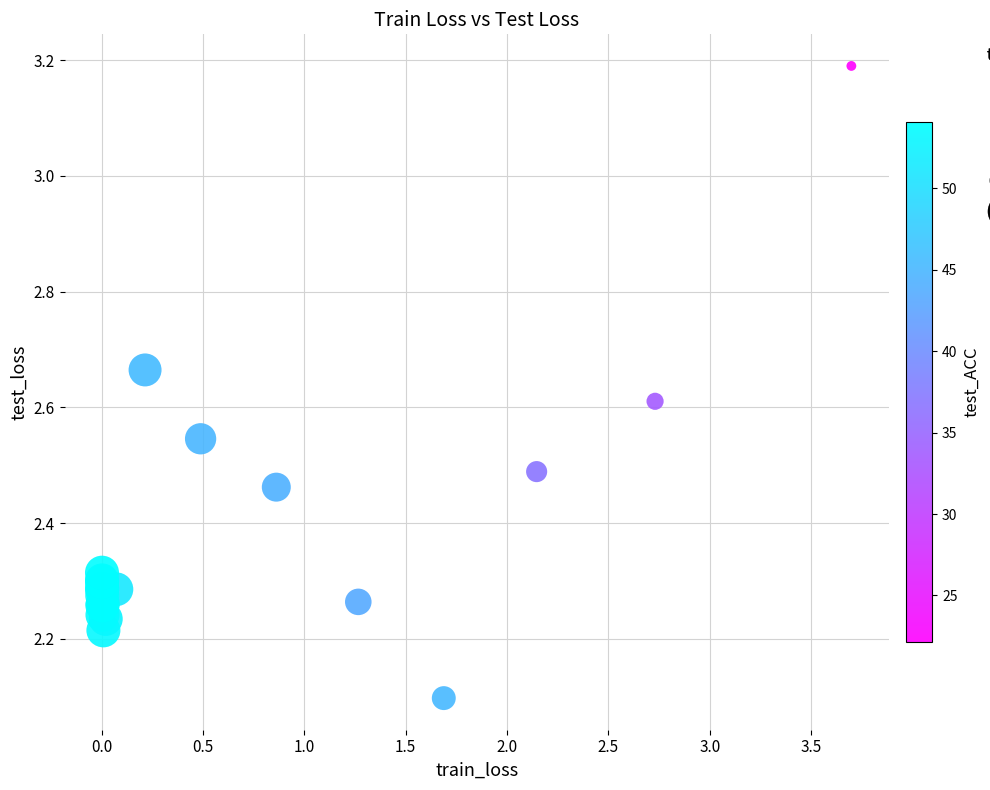

What Y value in the scatter plot is closest to 2?

2.1